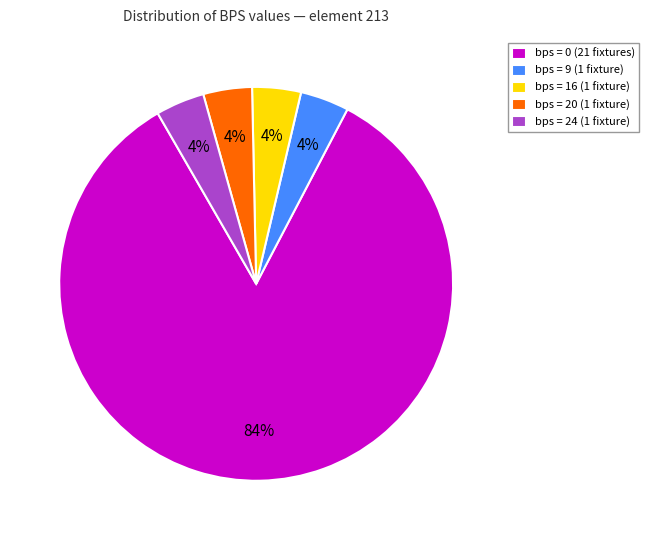

What is the ratio of the value at bps = 24 (1 fixture) to the value at bps = 20 (1 fixture)?

1.0